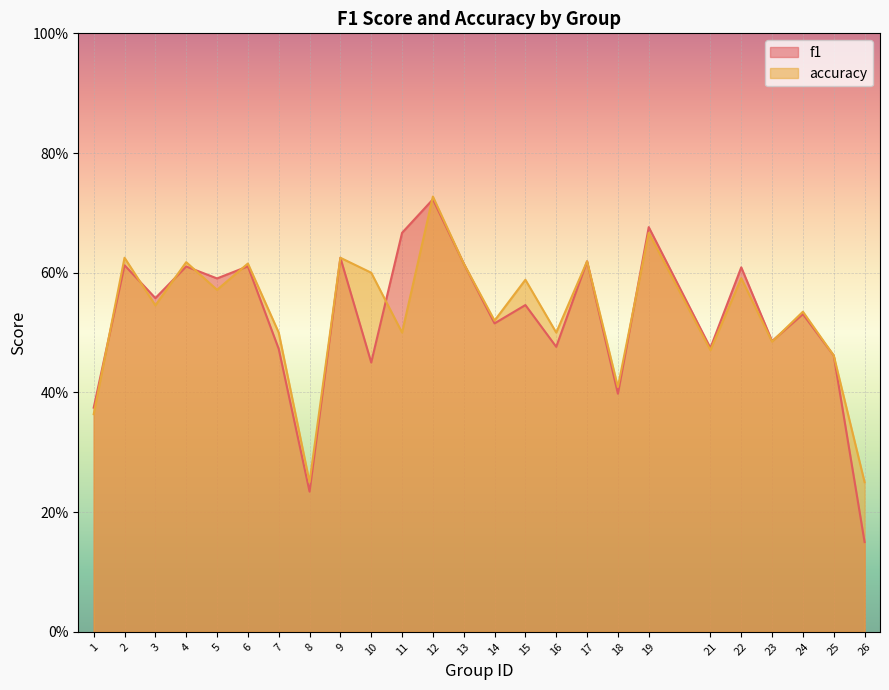

Is it true that f1 equals 0.8 at 16?

False